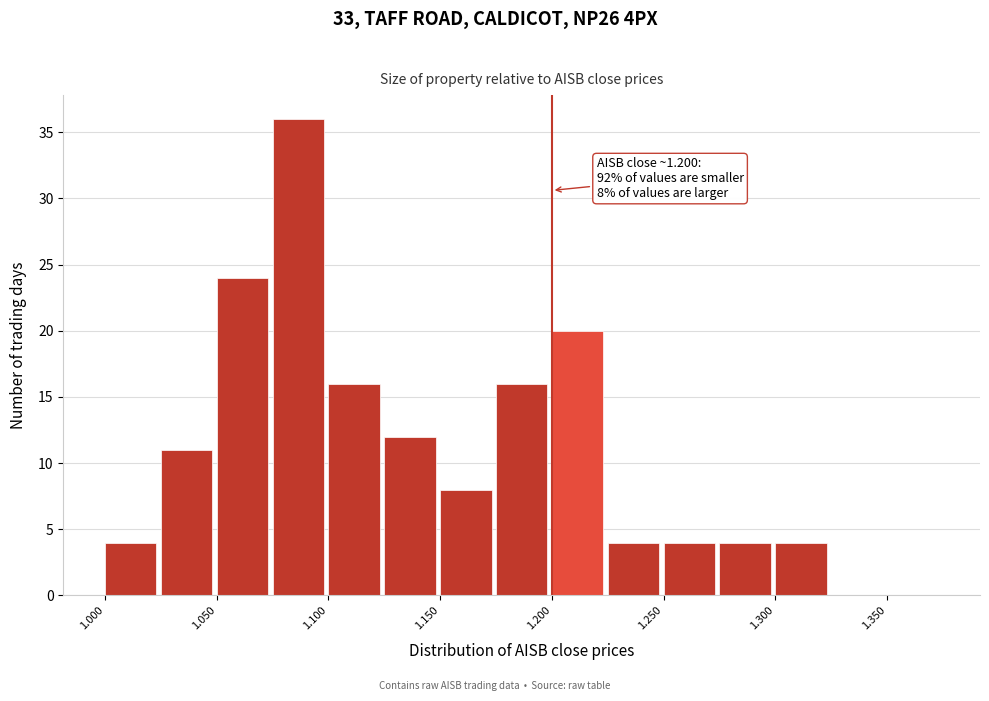

Over which range of the x-axis is the bar tallest?

1.075 to 1.100